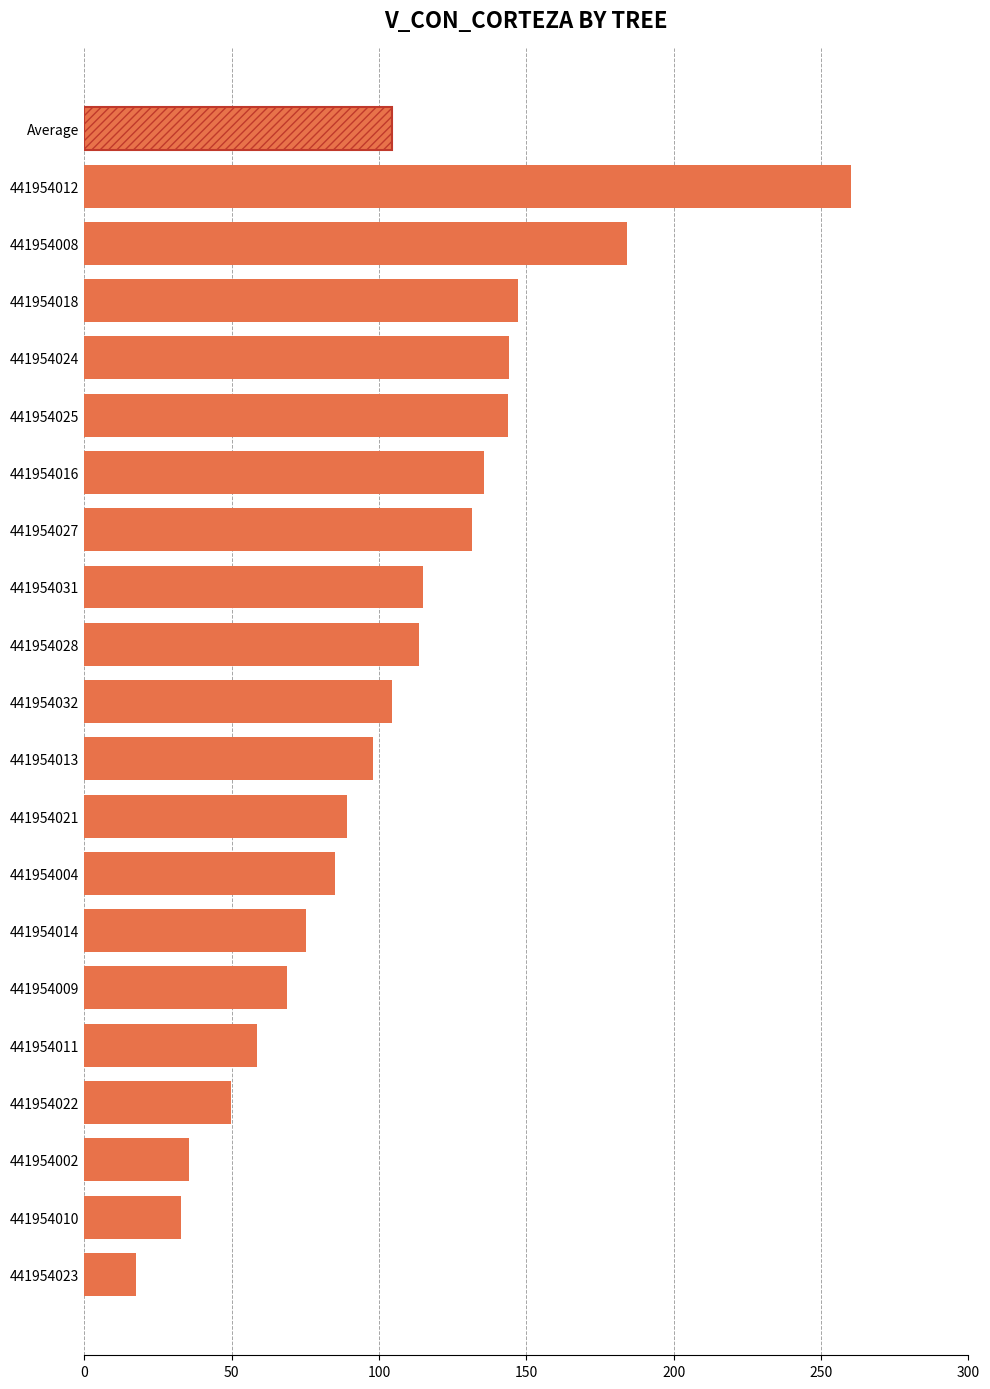

What is the average value?

104.5